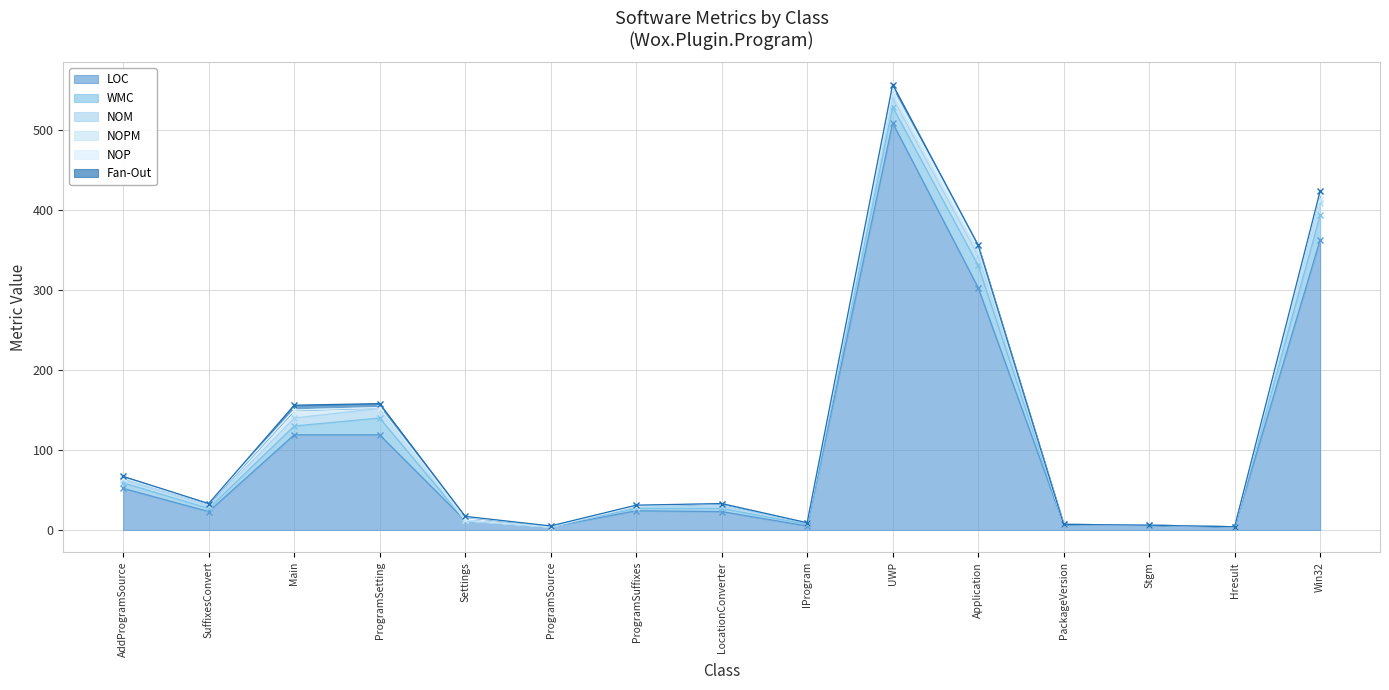

Reading left to right, extract all data points from this chart.

LOC: AddProgramSource=52	SuffixesConvert=23	Main=119	ProgramSetting=119	Settings=12	ProgramSource=4	ProgramSuffixes=24	LocationConverter=23	IProgram=5	UWP=509	Application=303	PackageVersion=7	Stgm=6	Hresult=4	Win32=363
WMC: AddProgramSource=7	SuffixesConvert=4	Main=11	ProgramSetting=21	Settings=0	ProgramSource=0	ProgramSuffixes=3	LocationConverter=4	IProgram=2	UWP=20	Application=28	PackageVersion=0	Stgm=0	Hresult=0	Win32=31
NOM: AddProgramSource=4	SuffixesConvert=3	Main=10	ProgramSetting=12	Settings=0	ProgramSource=0	ProgramSuffixes=2	LocationConverter=3	IProgram=2	UWP=11	Application=12	PackageVersion=0	Stgm=0	Hresult=0	Win32=15
NOPM: AddProgramSource=2	SuffixesConvert=3	Main=10	ProgramSetting=1	Settings=0	ProgramSource=0	ProgramSuffixes=1	LocationConverter=3	IProgram=0	UWP=5	Application=5	PackageVersion=0	Stgm=0	Hresult=0	Win32=4
NOP: AddProgramSource=0	SuffixesConvert=0	Main=0	ProgramSetting=0	Settings=4	ProgramSource=1	ProgramSuffixes=0	LocationConverter=0	IProgram=0	UWP=6	Application=8	PackageVersion=0	Stgm=0	Hresult=0	Win32=7
Fan-Out: AddProgramSource=2	SuffixesConvert=0	Main=6	ProgramSetting=5	Settings=1	ProgramSource=0	ProgramSuffixes=1	LocationConverter=0	IProgram=0	UWP=6	Application=0	PackageVersion=0	Stgm=0	Hresult=0	Win32=4